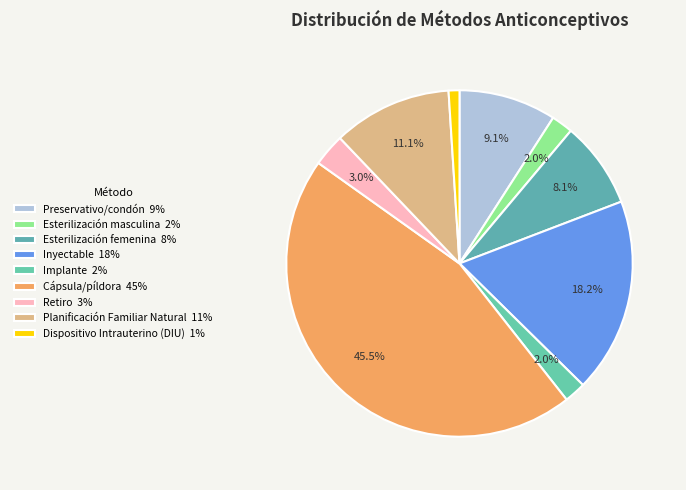

Count the number of slices in the pie.

9